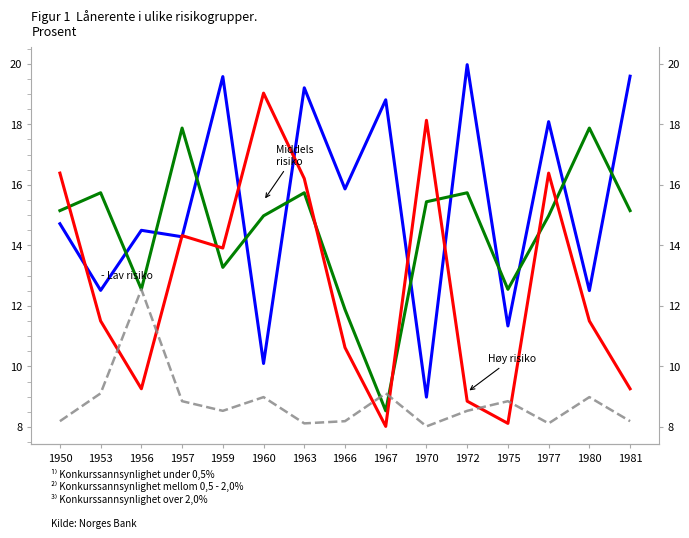

What is the total value across all series at 1975?

40.9